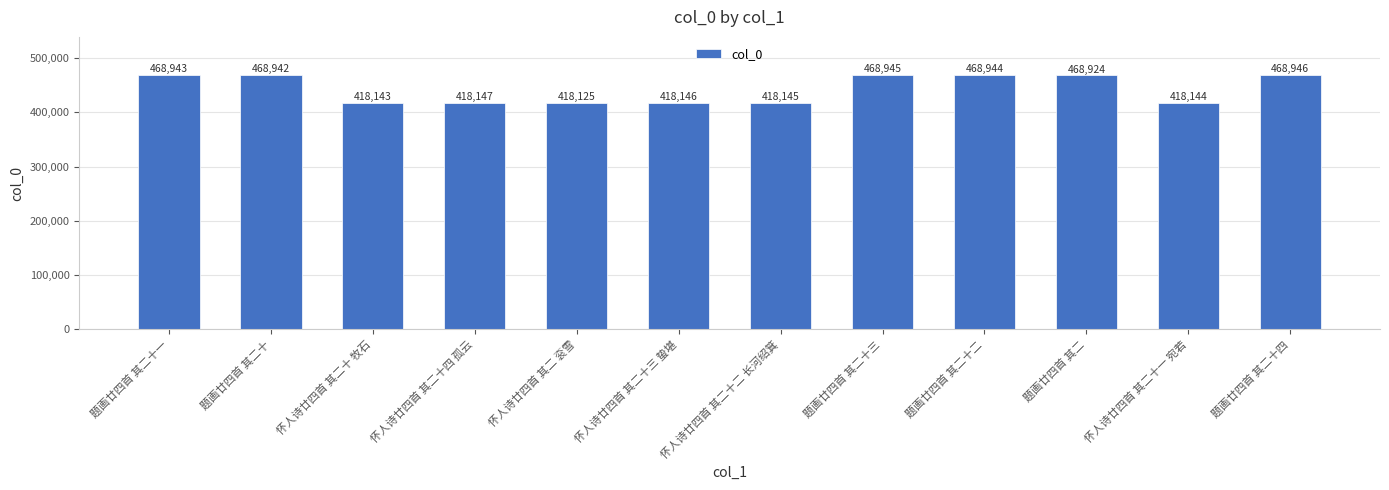

How many data points does each series have?

12